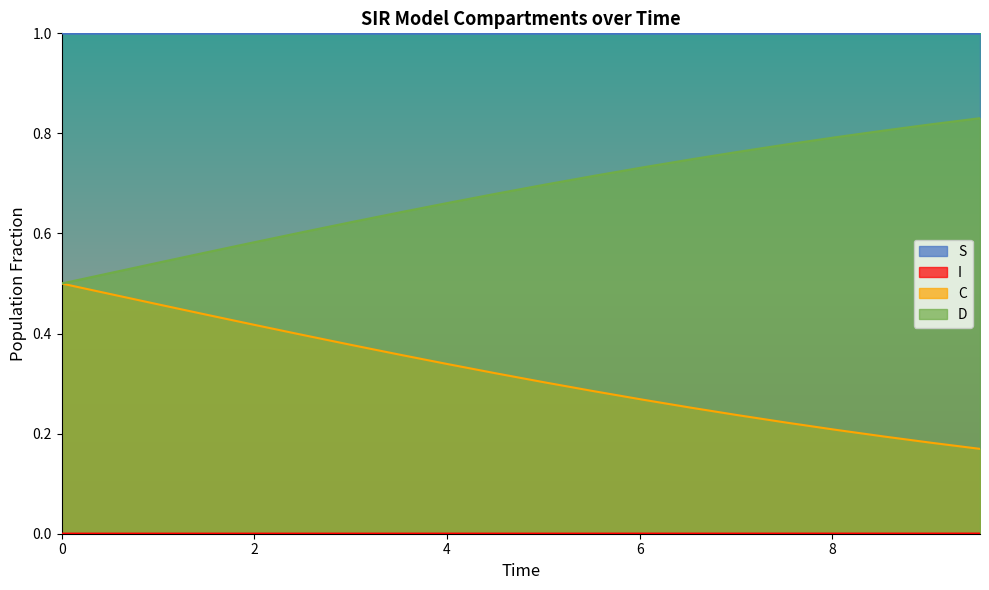

True or false: D and C cross at least once.

False